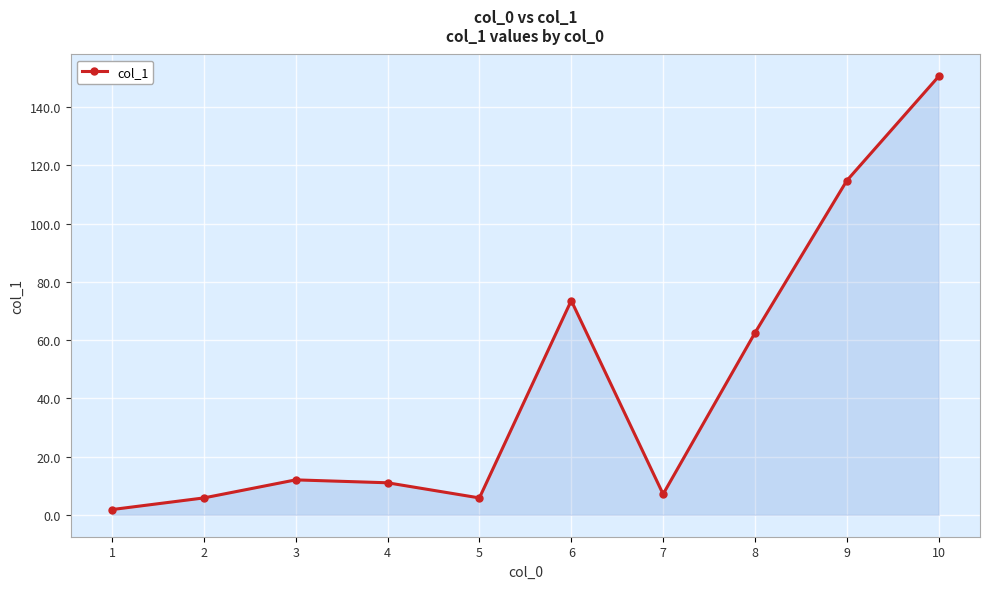

Reading left to right, what are all the values shown in this chart?

1.8	5.8	12.0	11.0	5.8	73.6	7.1	62.5	114.8	150.6